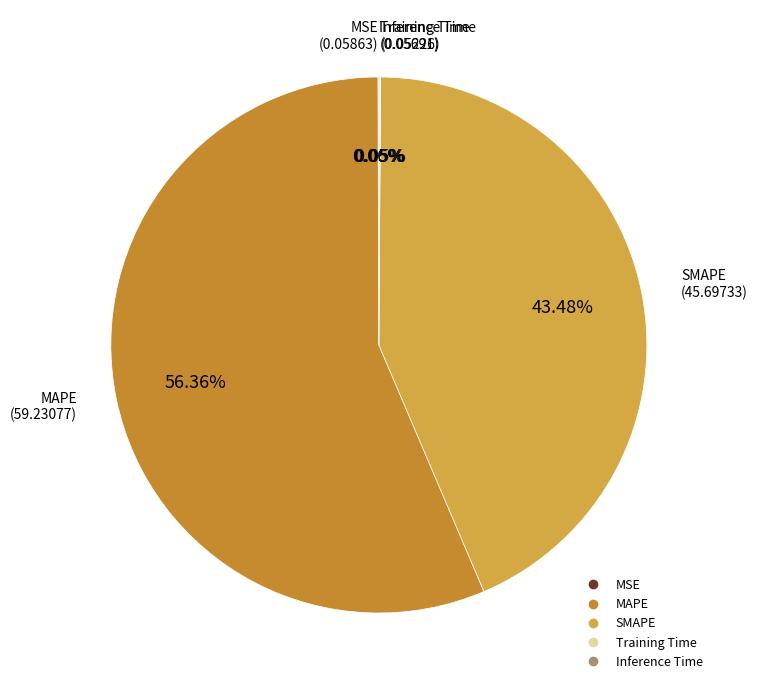

Which slice is the largest?

MAPE